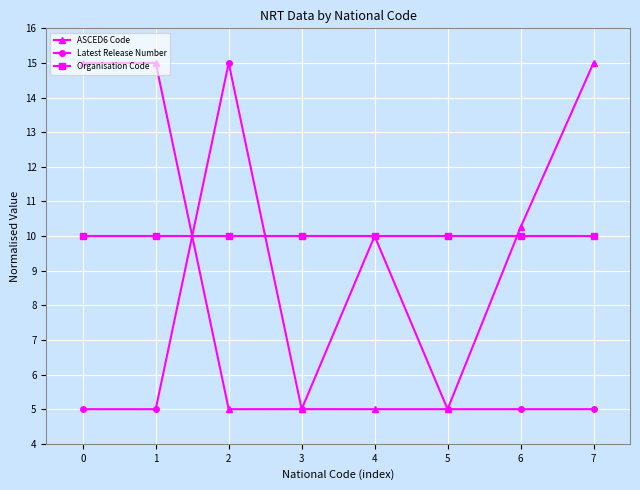

Where do ASCED6 Code and Latest Release Number first cross each other?

1 and 2